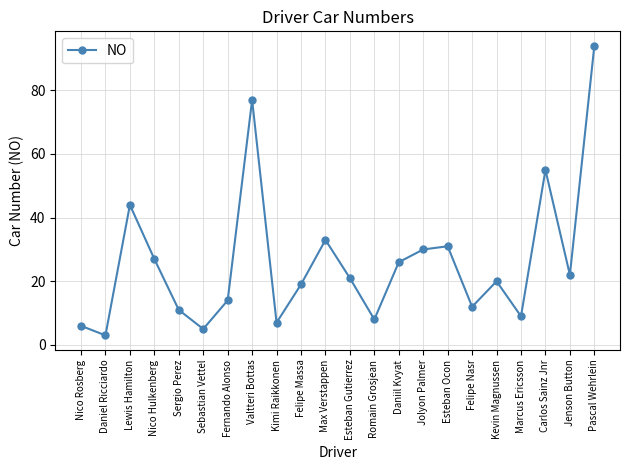

Which label corresponds to the largest value in the chart?

Pascal Wehrlein